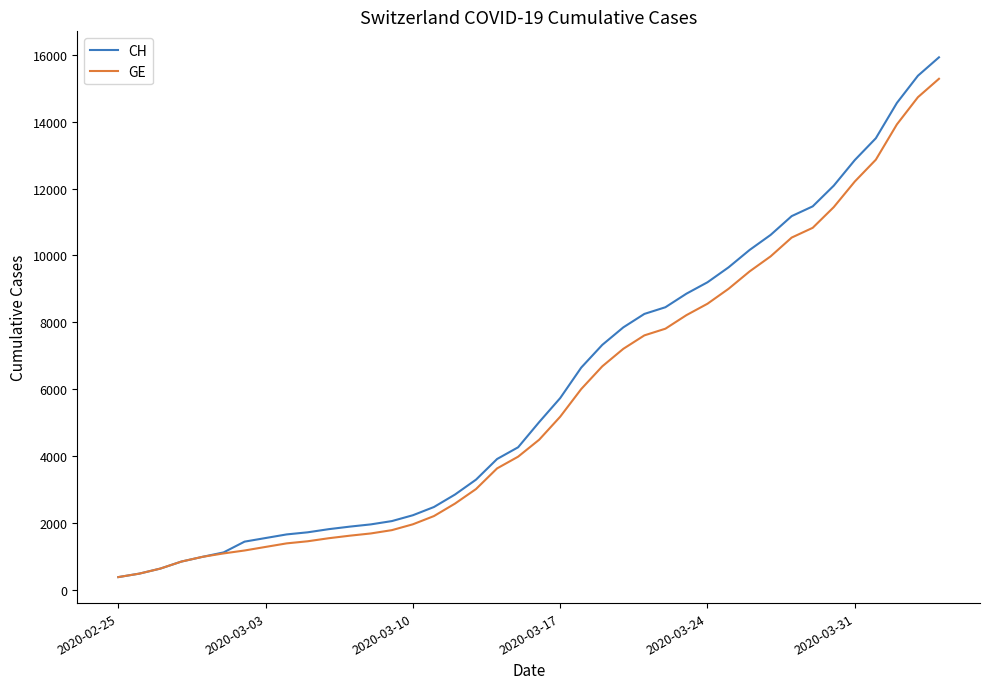

Is this an area chart (filled region under the line)?

No